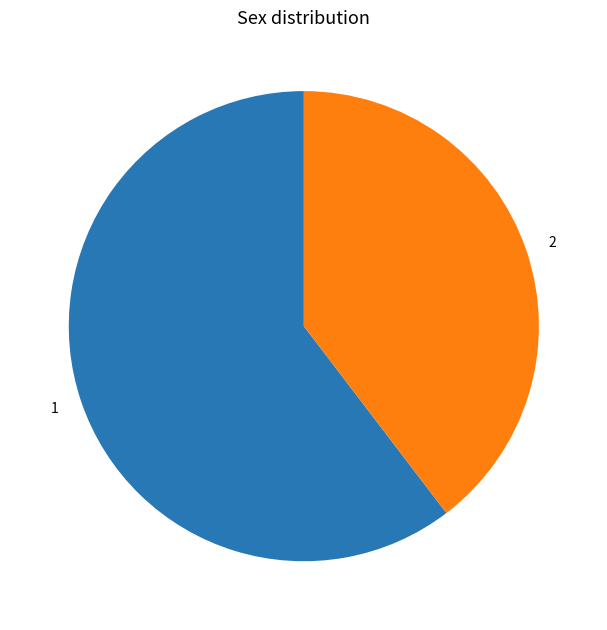

Is it true that 1 is 66% of the pie?

False